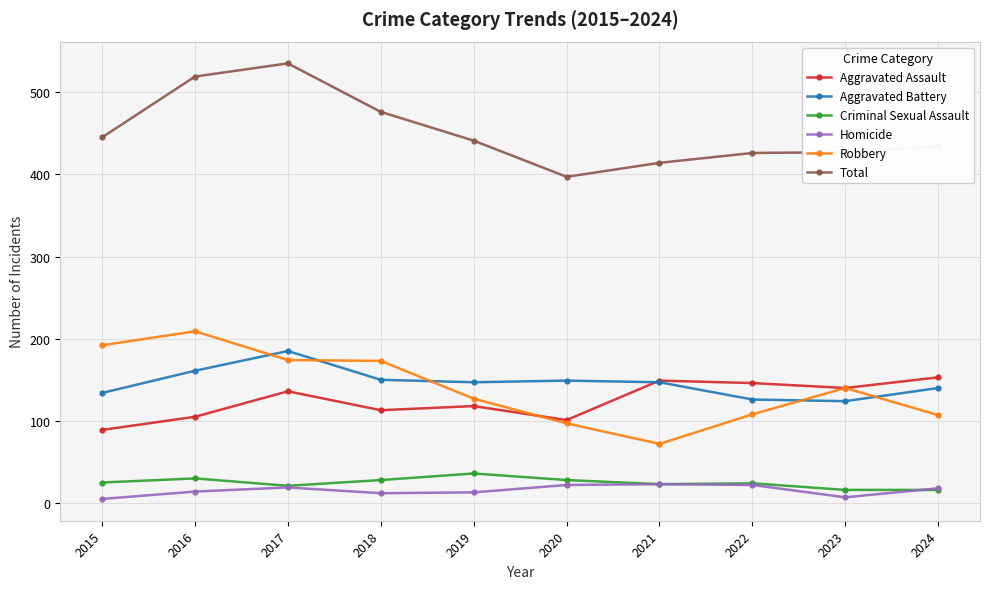

What are all the series names shown in the legend?

Aggravated Assault, Aggravated Battery, Criminal Sexual Assault, Homicide, Robbery, Total